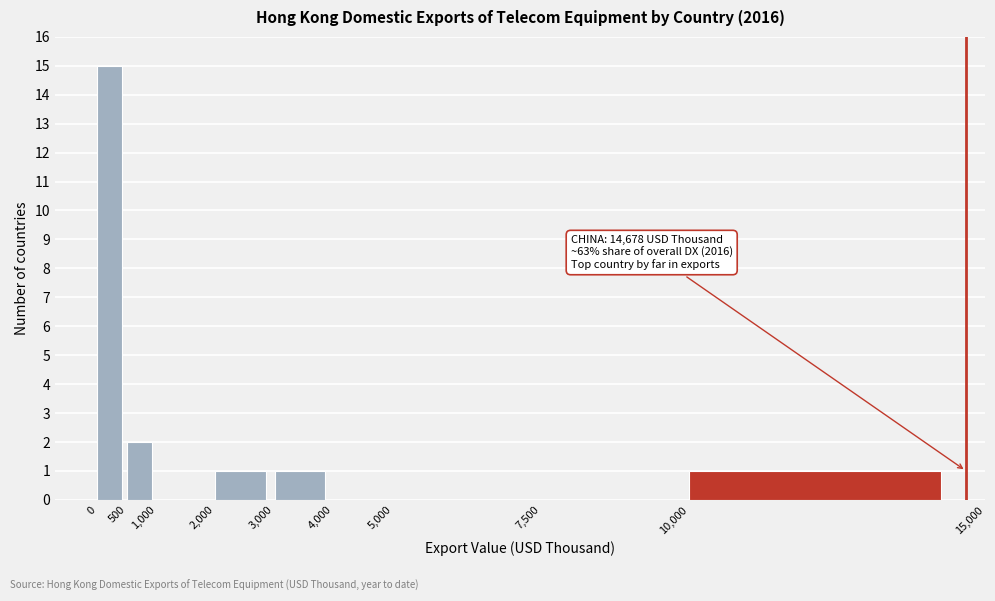

Which range on the x-axis has the tallest bar?

0 to 500